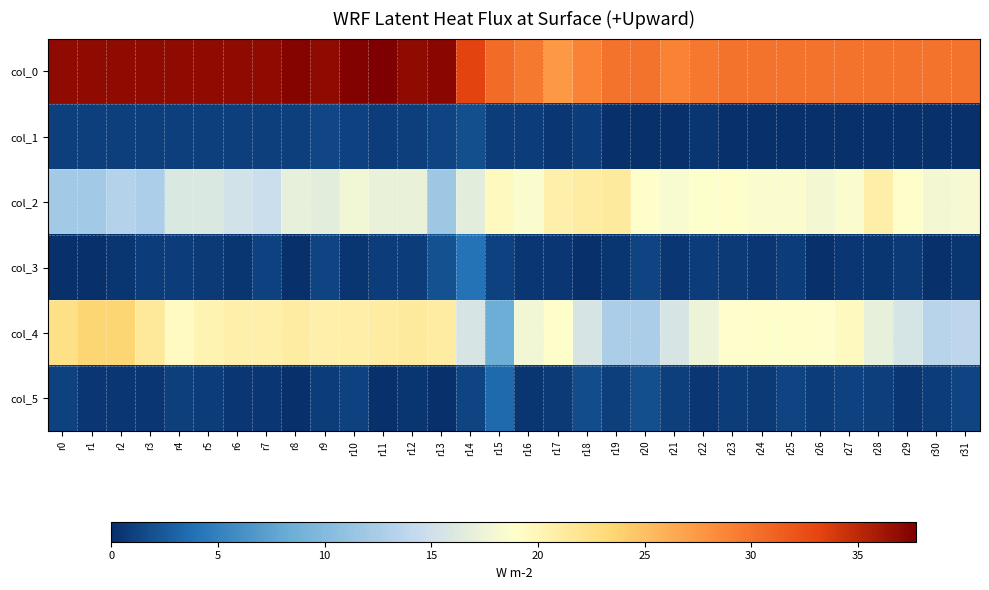

Reading left to right, what are all the values shown in this chart?

col_0: r0=37.0	r1=37.0	r2=37.0	r3=37.0	r4=37.0	r5=37.0	r6=37.0	r7=37.0	r8=37.3	r9=37.0	r10=37.5	r11=37.8	r12=37.0	r13=37.2	r14=33.2	r15=30.5	r16=29.5	r17=27.5	r18=29.0	r19=30.0	r20=30.0	r21=29.0	r22=29.8	r23=30.0	r24=30.0	r25=30.0	r26=30.0	r27=30.0	r28=30.0	r29=30.0	r30=30.0	r31=30.0
col_1: r0=1.0	r1=1.0	r2=1.0	r3=1.0	r4=1.0	r5=1.0	r6=1.0	r7=1.0	r8=0.9	r9=1.4	r10=1.1	r11=0.8	r12=1.0	r13=1.3	r14=1.8	r15=0.9	r16=0.9	r17=0.5	r18=0.8	r19=0.0	r20=0.0	r21=0.0	r22=0.4	r23=0.0	r24=0.0	r25=0.0	r26=0.0	r27=0.0	r28=0.0	r29=0.0	r30=0.0	r31=0.0
col_2: r0=12.0	r1=12.0	r2=13.2	r3=12.8	r4=16.0	r5=16.0	r6=15.2	r7=14.8	r8=17.0	r9=16.7	r10=17.8	r11=17.2	r12=17.2	r13=11.7	r14=16.7	r15=19.5	r16=18.5	r17=20.5	r18=21.0	r19=21.2	r20=19.0	r21=18.3	r22=18.8	r23=19.0	r24=18.5	r25=18.5	r26=18.0	r27=18.5	r28=20.8	r29=19.0	r30=18.0	r31=18.2
col_3: r0=0.0	r1=0.0	r2=0.4	r3=0.8	r4=0.8	r5=0.7	r6=0.4	r7=1.1	r8=0.0	r9=1.2	r10=0.4	r11=0.8	r12=0.8	r13=2.0	r14=4.0	r15=1.1	r16=0.5	r17=0.5	r18=0.0	r19=0.4	r20=1.2	r21=0.5	r22=0.8	r23=0.7	r24=0.5	r25=0.9	r26=0.0	r27=0.5	r28=0.4	r29=0.7	r30=0.0	r31=0.4
col_4: r0=22.5	r1=23.5	r2=23.5	r3=21.5	r4=19.3	r5=20.2	r6=20.5	r7=20.5	r8=21.0	r9=20.5	r10=20.8	r11=21.0	r12=21.2	r13=21.0	r14=15.7	r15=8.5	r16=17.8	r17=19.0	r18=15.7	r19=12.7	r20=12.7	r21=15.7	r22=17.5	r23=18.8	r24=19.0	r25=19.0	r26=18.8	r27=19.5	r28=17.0	r29=15.5	r30=13.5	r31=13.8
col_5: r0=1.1	r1=0.5	r2=0.5	r3=0.5	r4=0.9	r5=0.8	r6=0.5	r7=0.5	r8=0.0	r9=0.9	r10=1.1	r11=0.0	r12=0.4	r13=0.0	r14=1.2	r15=3.5	r16=0.4	r17=0.7	r18=1.7	r19=0.9	r20=1.9	r21=0.9	r22=0.5	r23=0.8	r24=0.7	r25=1.2	r26=0.8	r27=1.1	r28=1.0	r29=0.5	r30=0.9	r31=1.3